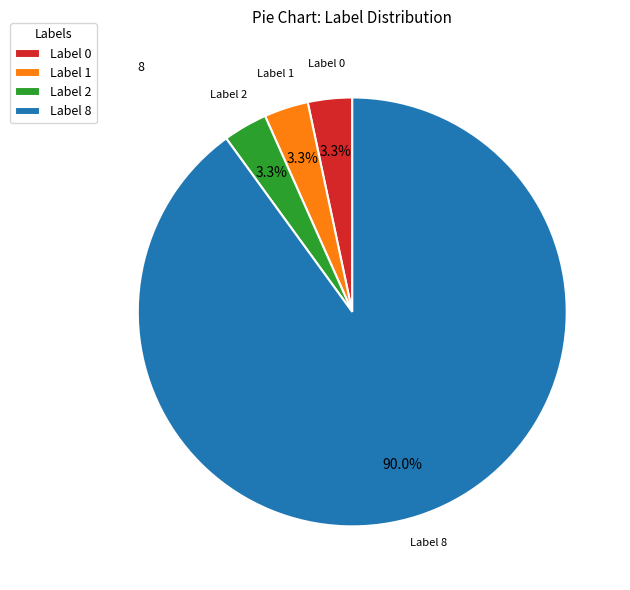

Which slice is the largest?

Label 8